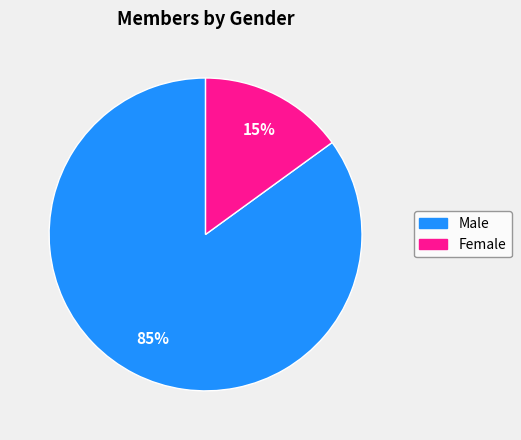

Between Female and Male, which is larger?

Male